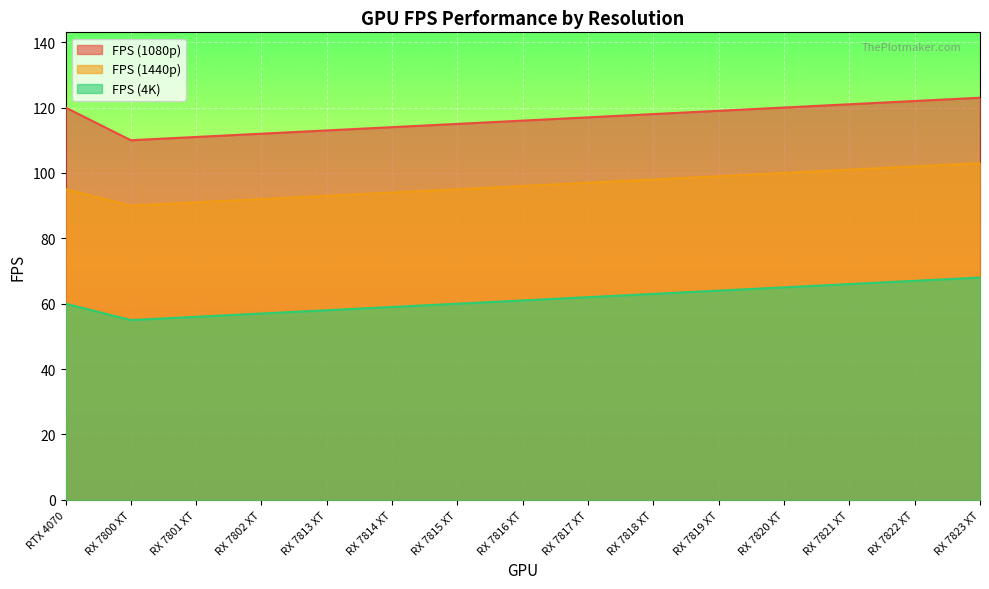

What is the minimum value for FPS (1440p)?

90